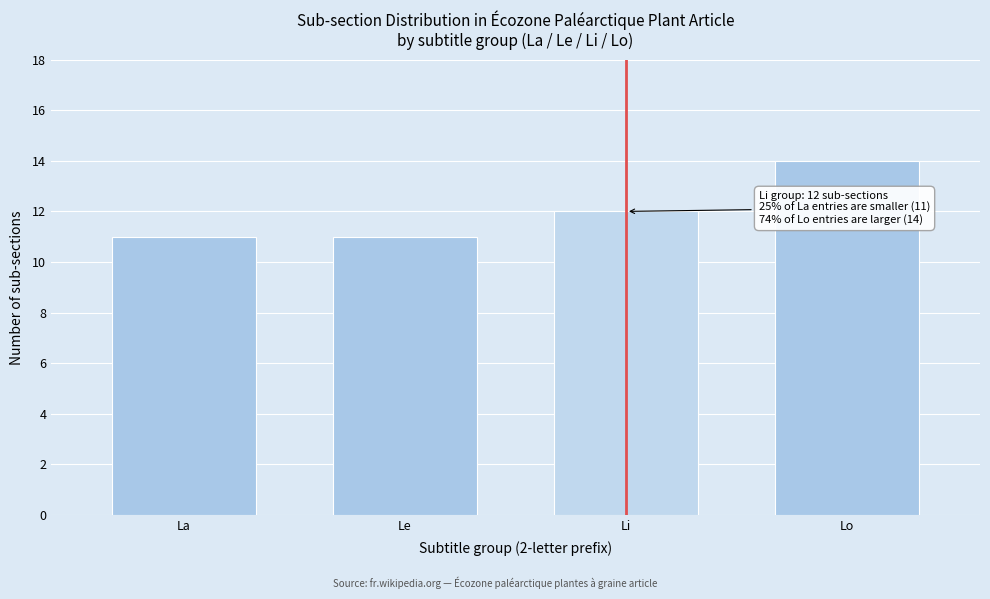

Reading left to right, what are all the values shown in this chart?

11	11	12	14